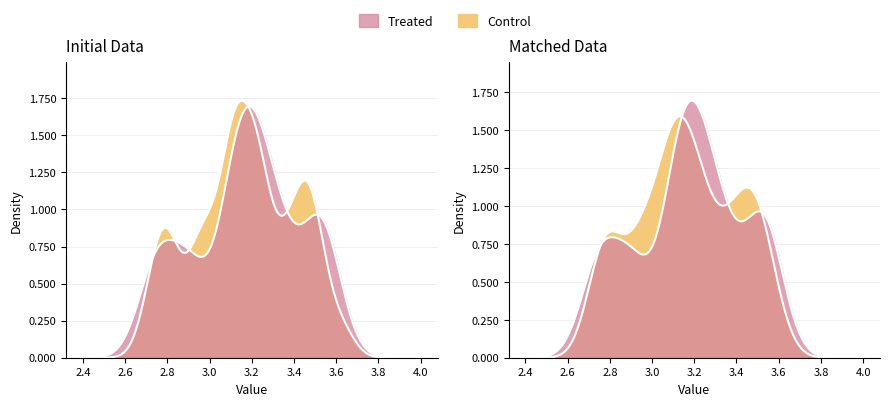

Which series has the widest spread of values?

Treated